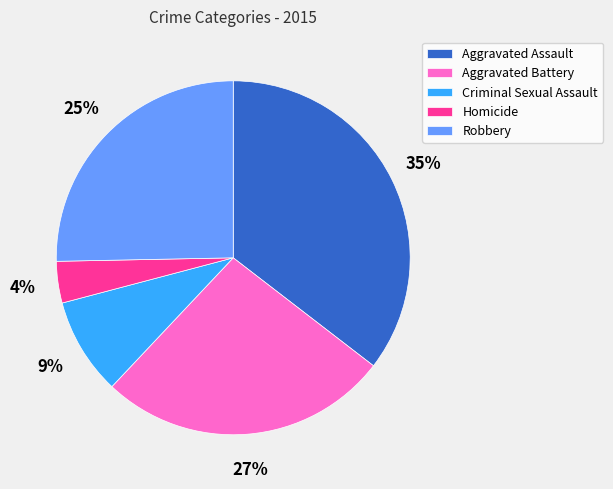

Do Aggravated Battery and Homicide together represent more than half of the pie?

No